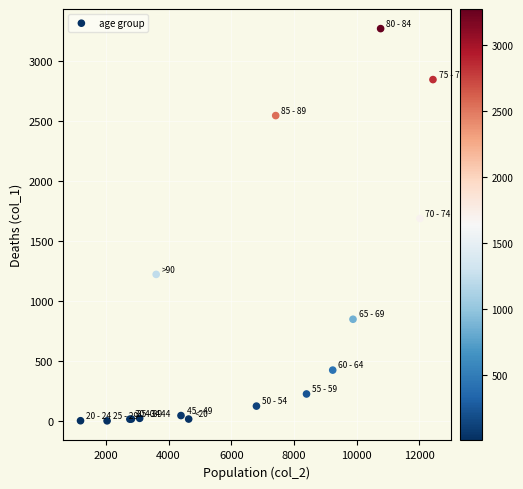

What Y value in the scatter plot is closest to 1638?

1690